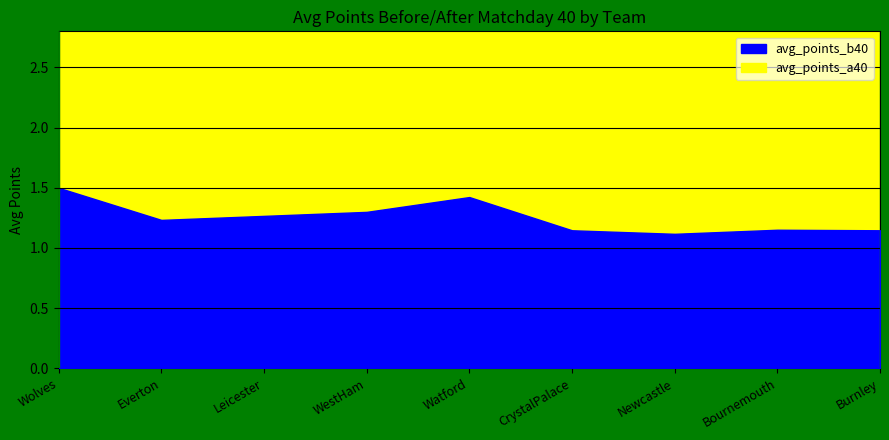

Where does the avg_points_a40 series first go above 1?

Wolves